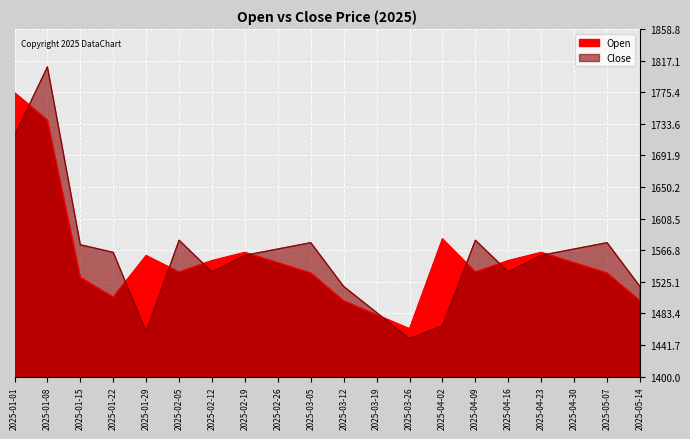

How many lines are shown in the chart?

2